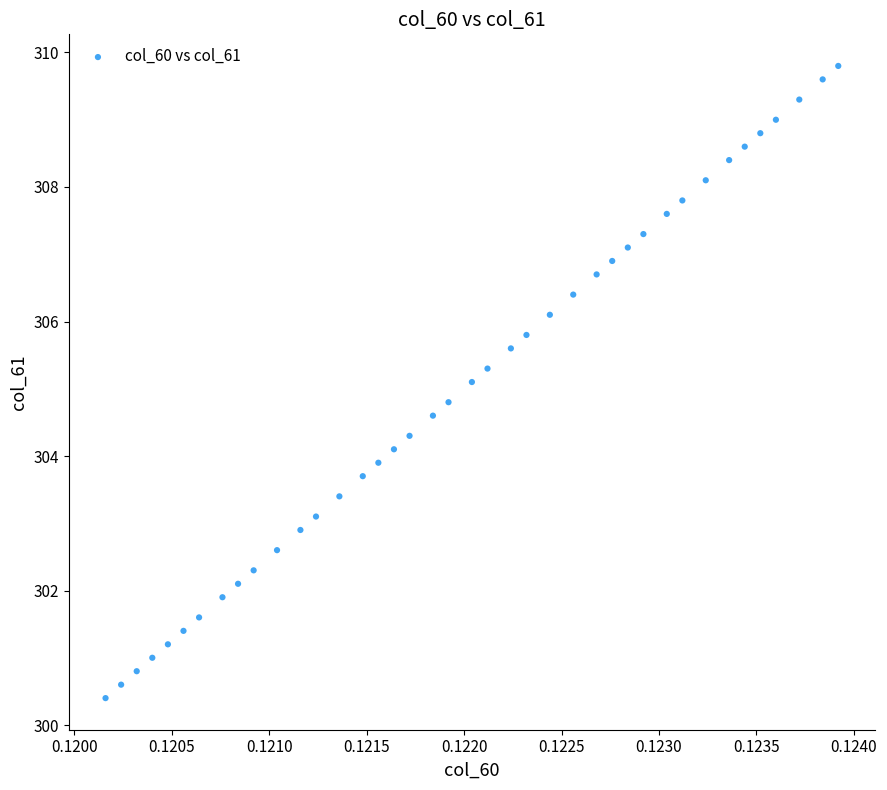

What is the range of Y values (max minus min)?

9.4